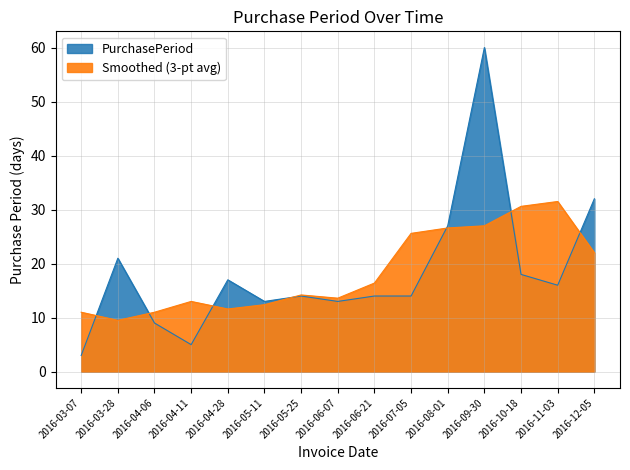

How many values are below 14?

5